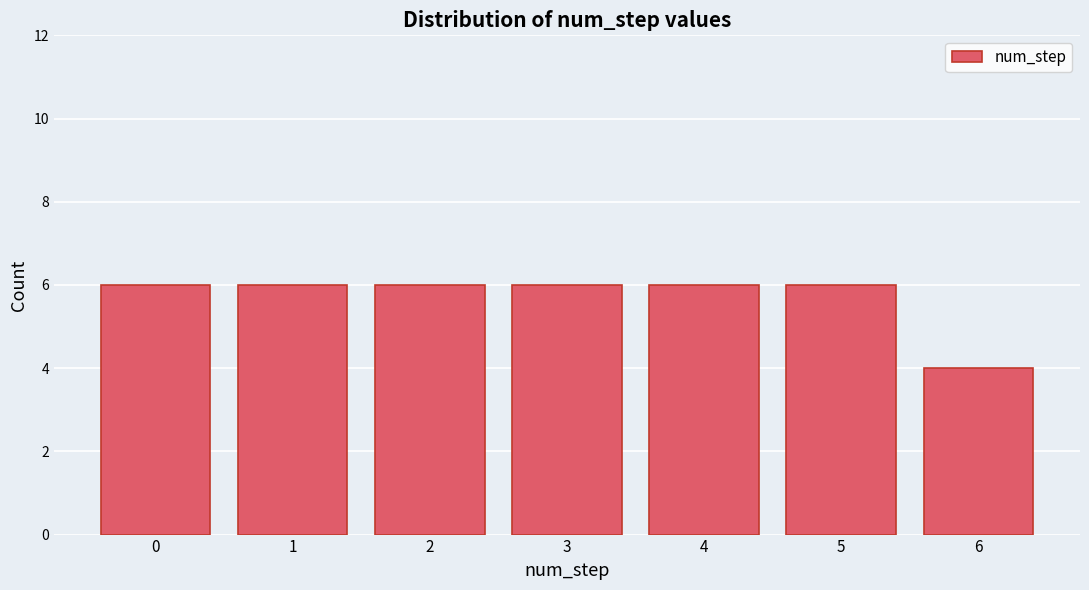

Reading left to right, extract all data points from this chart.

6	6	6	6	6	6	4